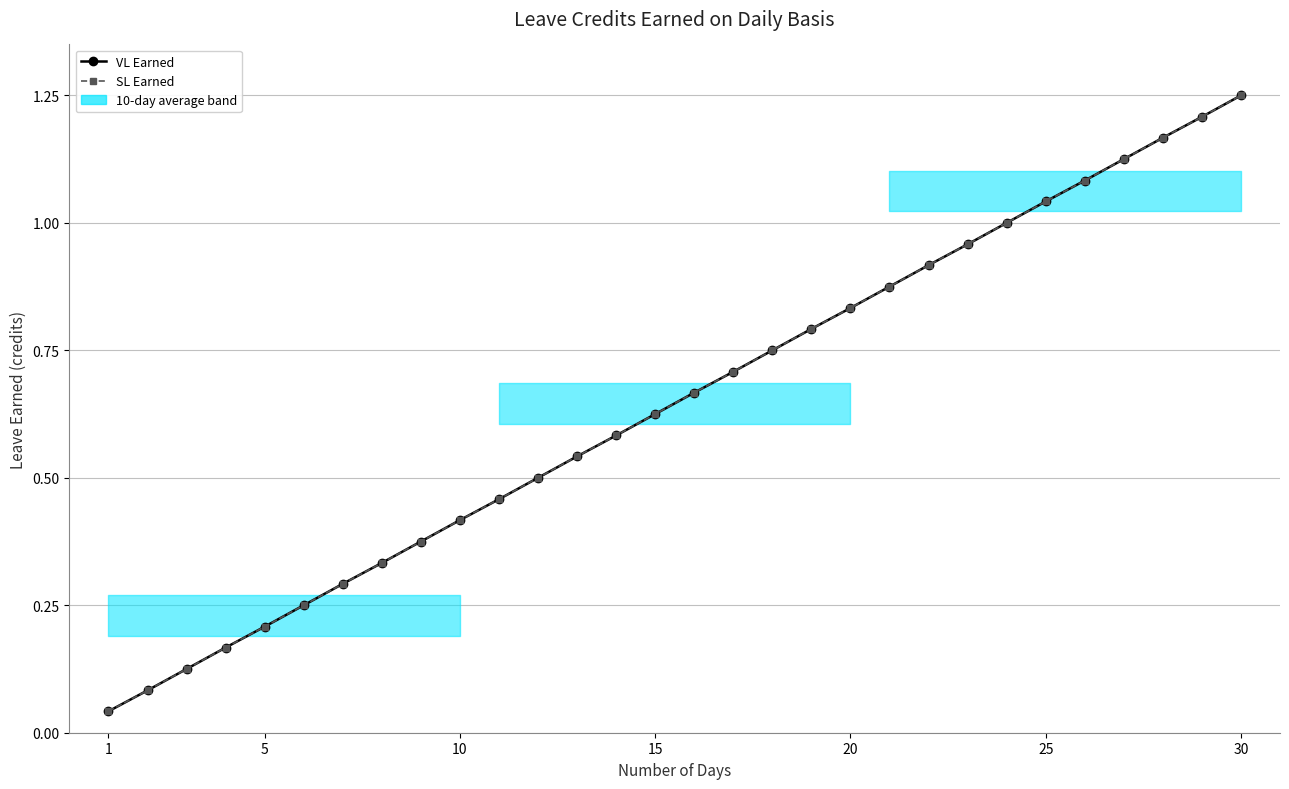

At how many categories does at least one series exceed 0?

30